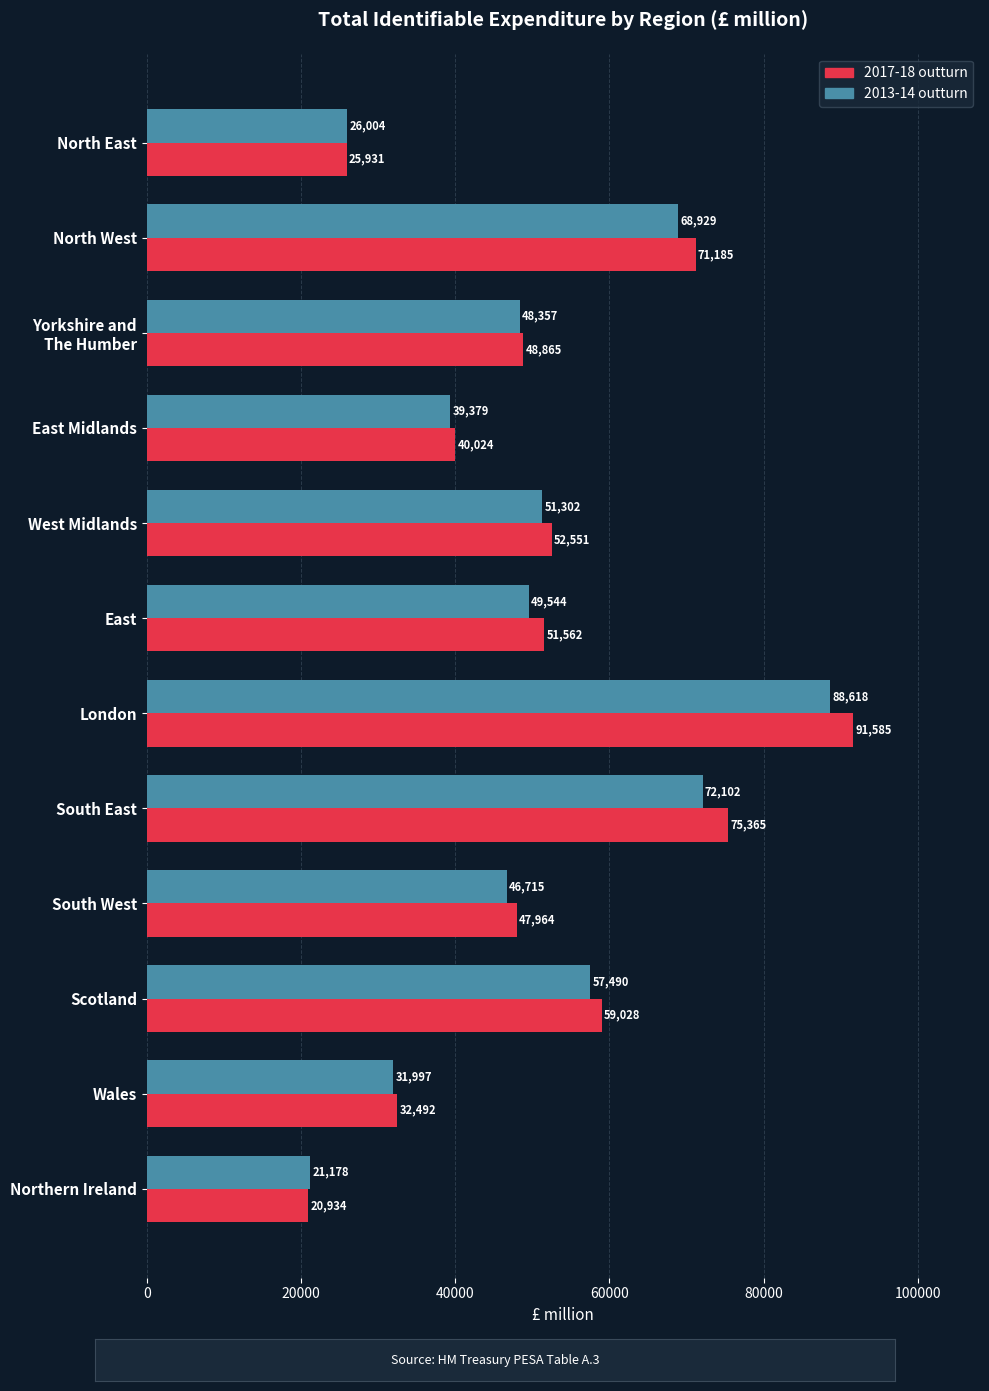

At which category is the sum across all series the highest?

London